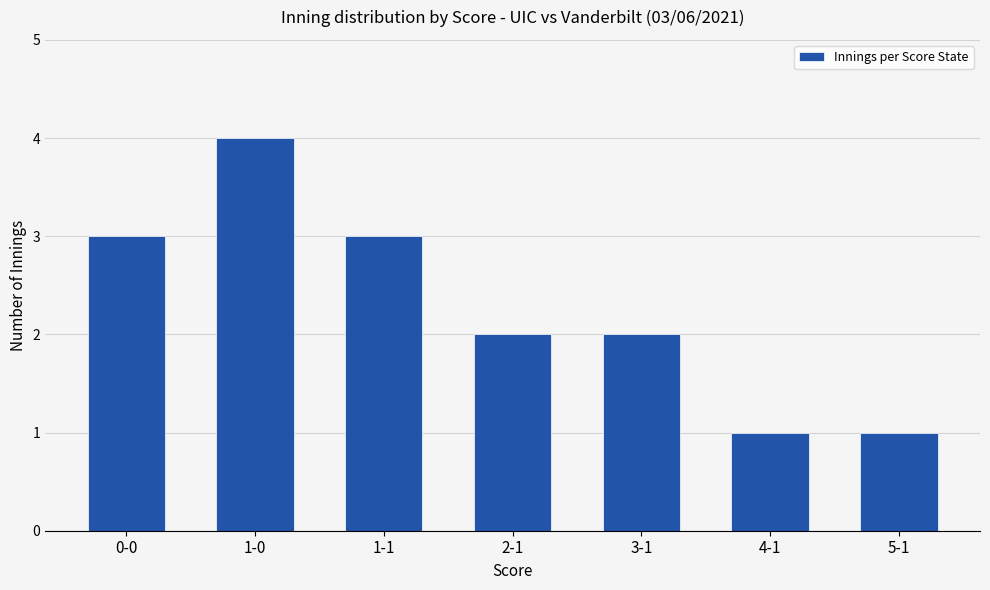

What is the difference between the maximum and minimum values?

3